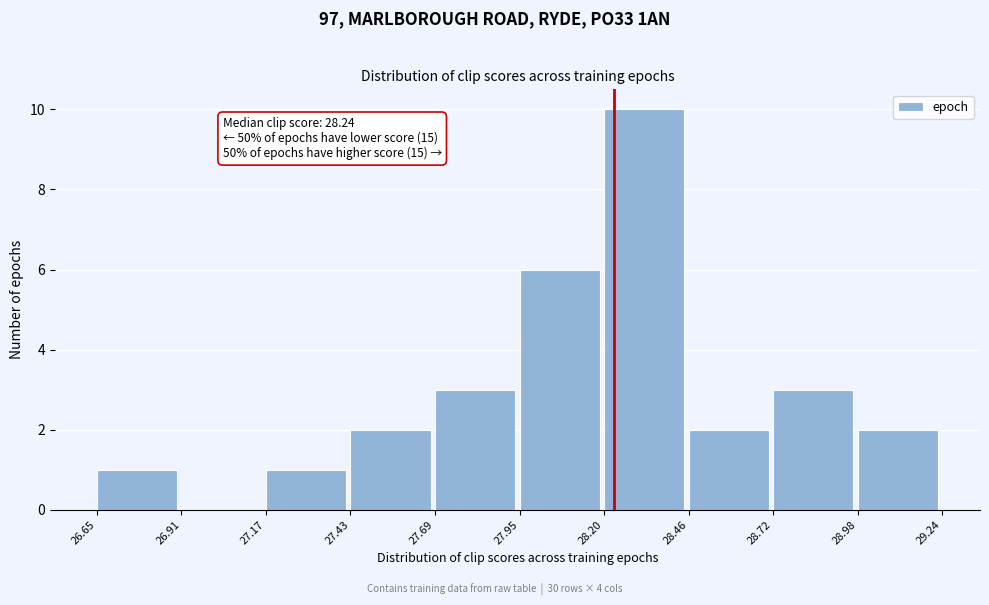

Which range on the x-axis has the tallest bar?

28.20 to 28.46